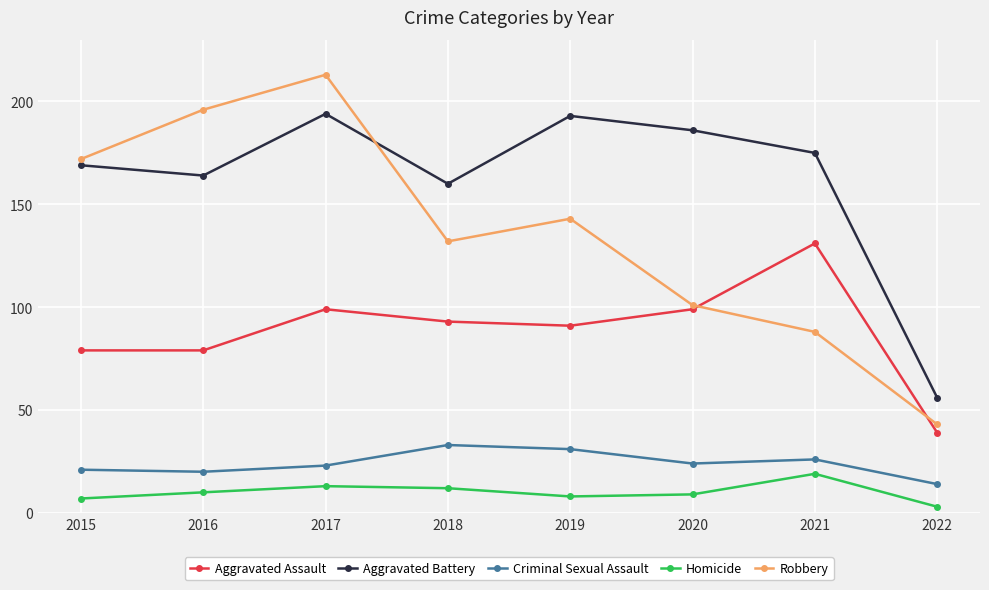

What is the difference between the Homicide values at 2021 and 2022?

16